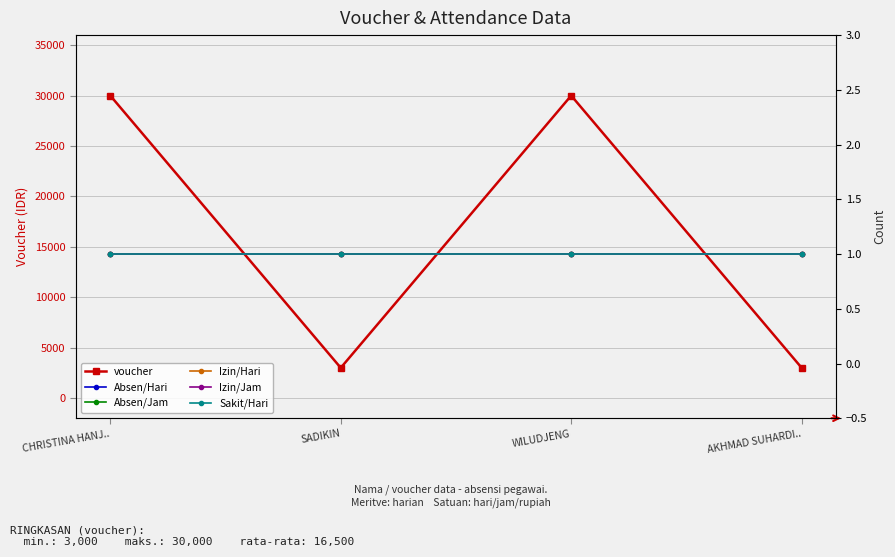

How many series are shown in this chart?

6